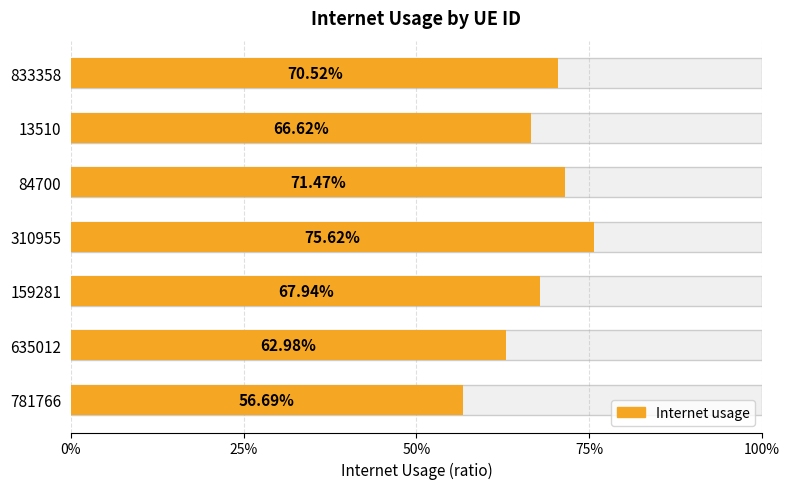

What is the greatest value displayed?

0.8